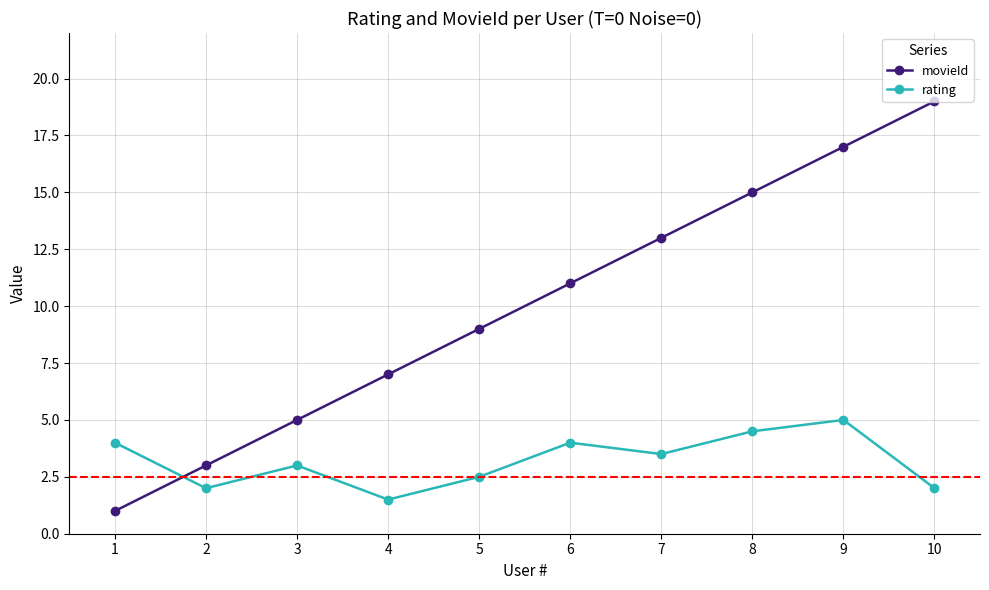

What is the difference between the maximum and second lowest values in the rating series?

3.0